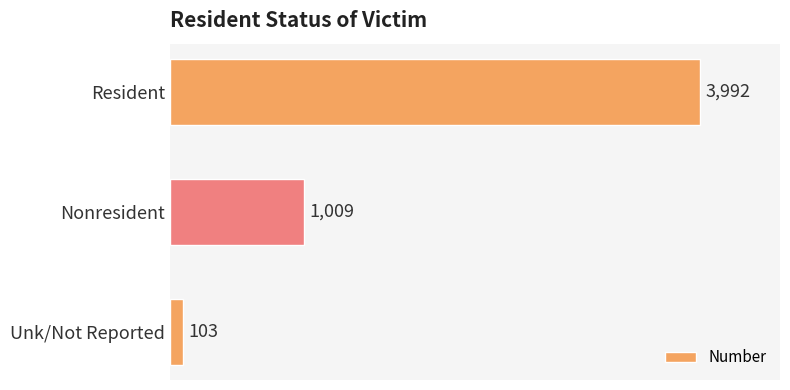

What is the change in value from Nonresident to Unk/Not Reported?

-906